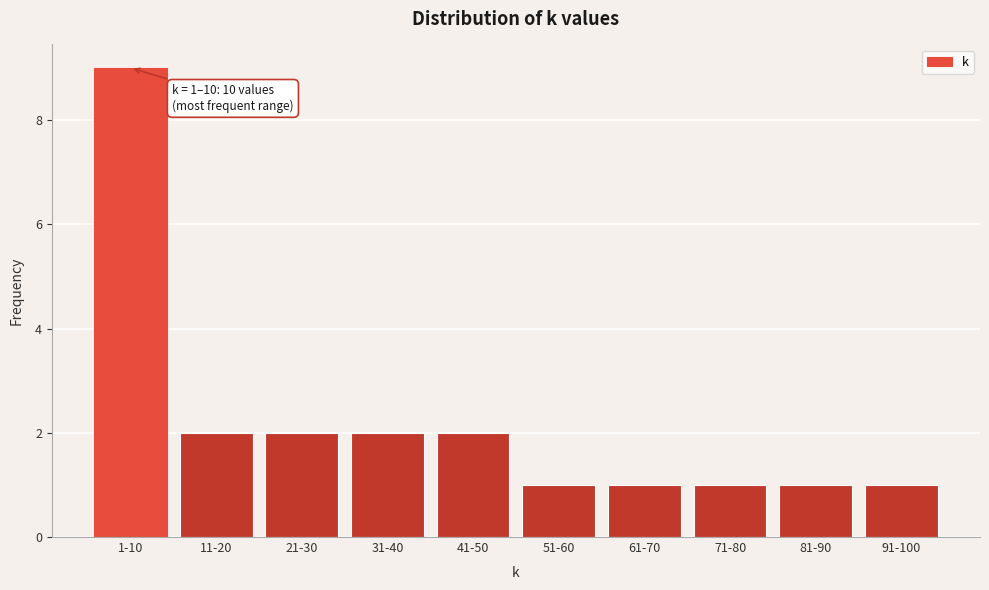

Reading right to left, list all the values displayed in this chart.

91-100=1	81-90=1	71-80=1	61-70=1	51-60=1	41-50=2	31-40=2	21-30=2	11-20=2	1-10=9